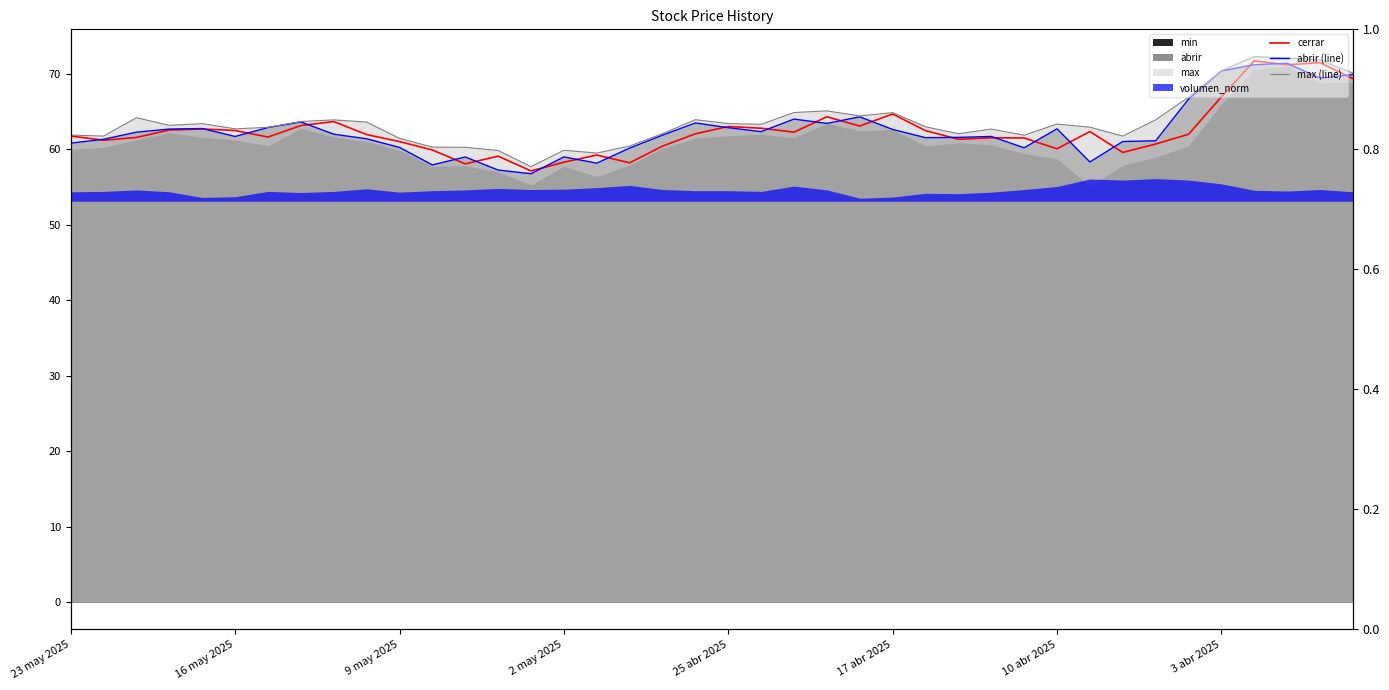

How many interior local valleys does the cerrar series have?

11